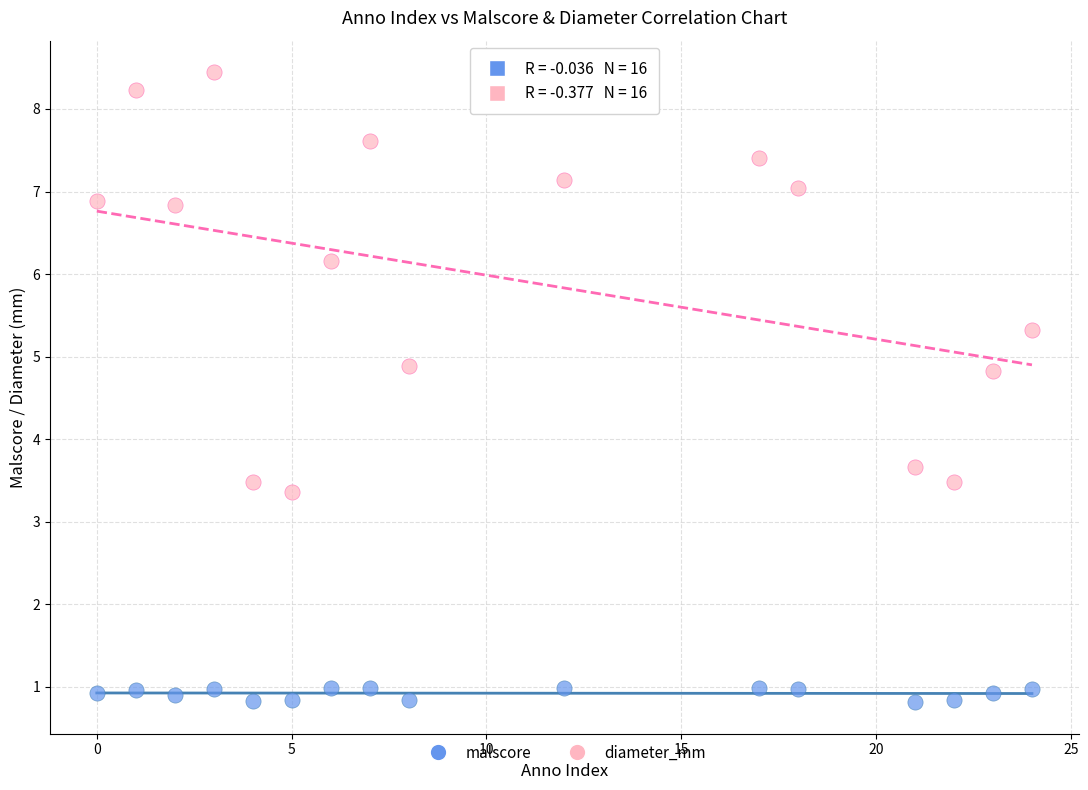

What are all the series names shown in the legend?

malscore, diameter_mm